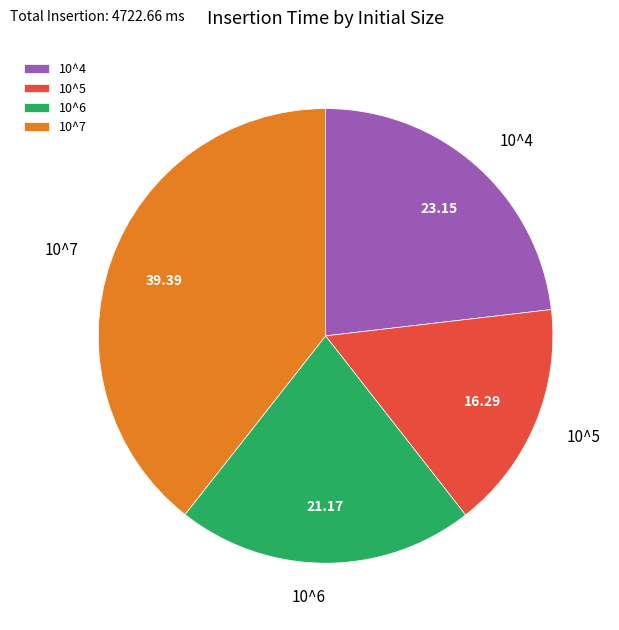

Rank the categories by value from lowest to highest.

10^5, 10^6, 10^4, 10^7